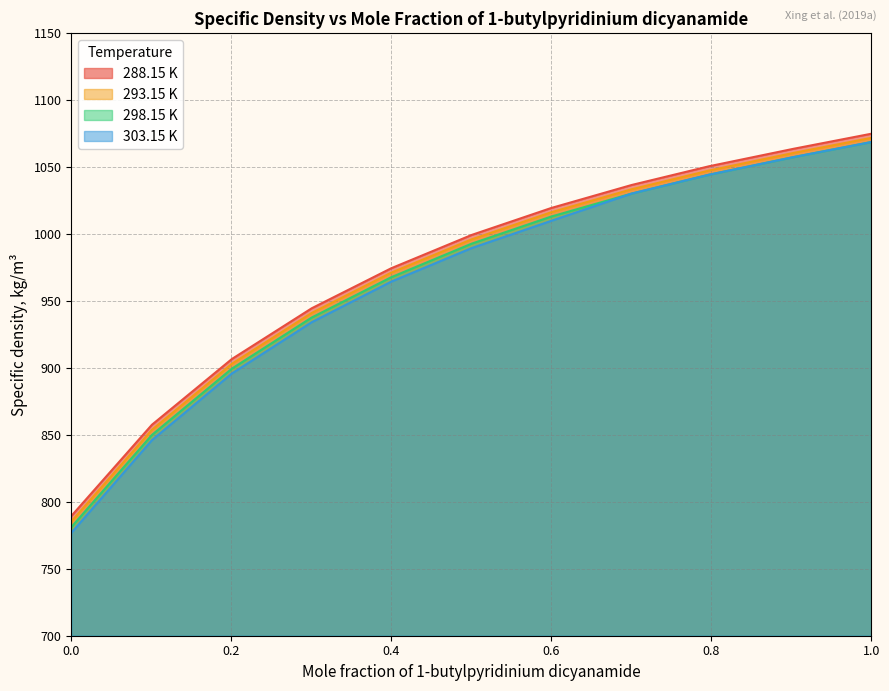

What position from the right is 0.3005?

8